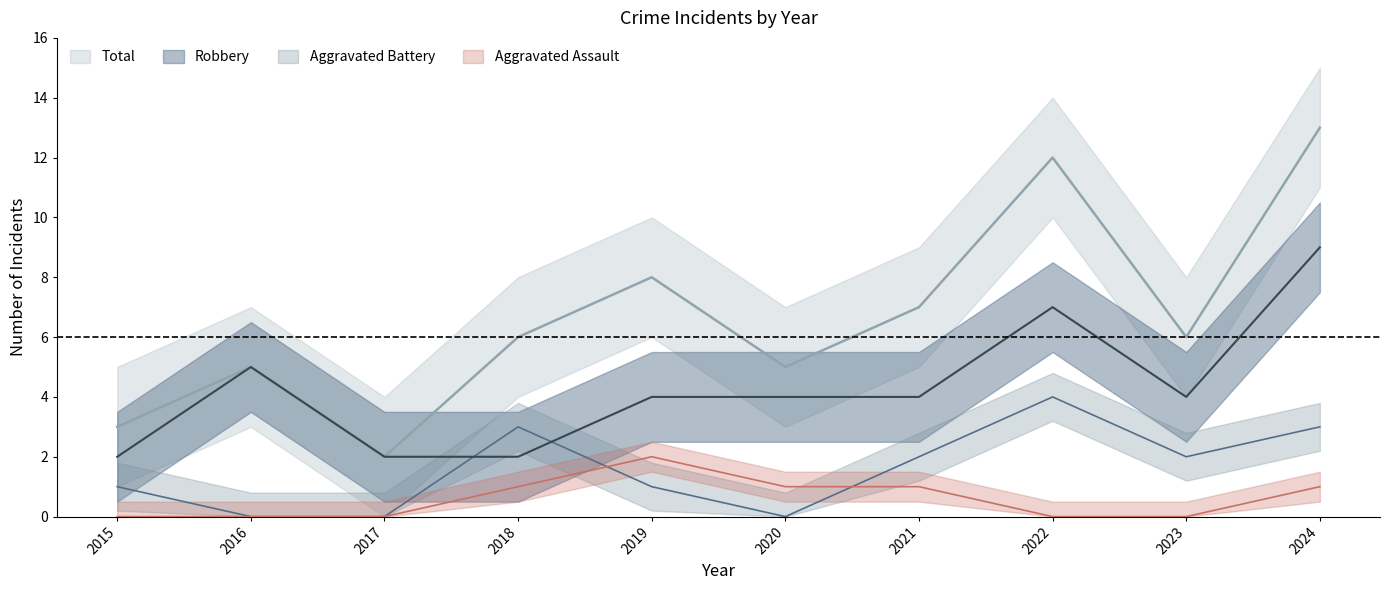

How many lines are shown in the chart?

4